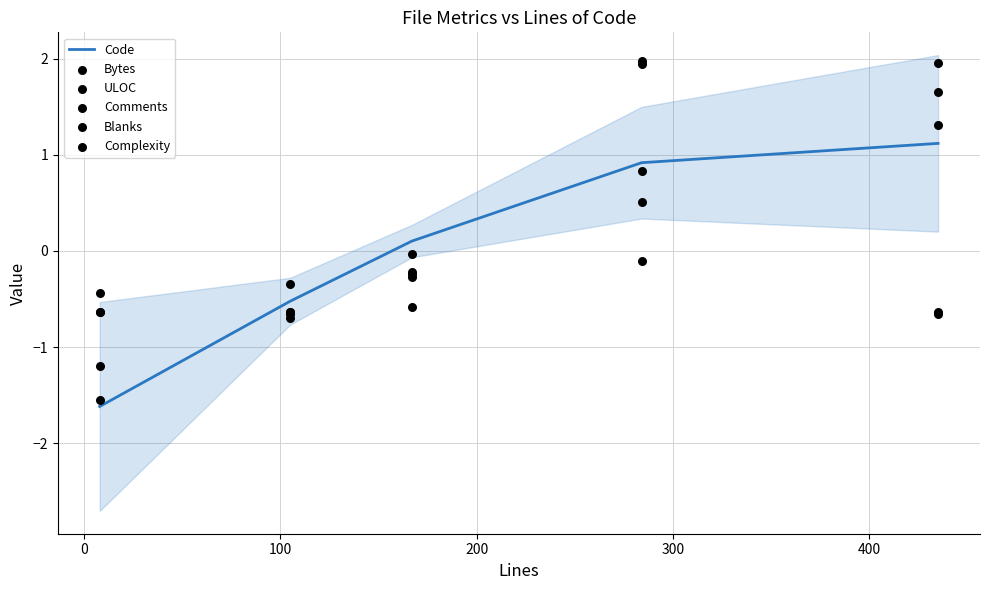

What are all the series names shown in the legend?

Code, Bytes, ULOC, Comments, Blanks, Complexity